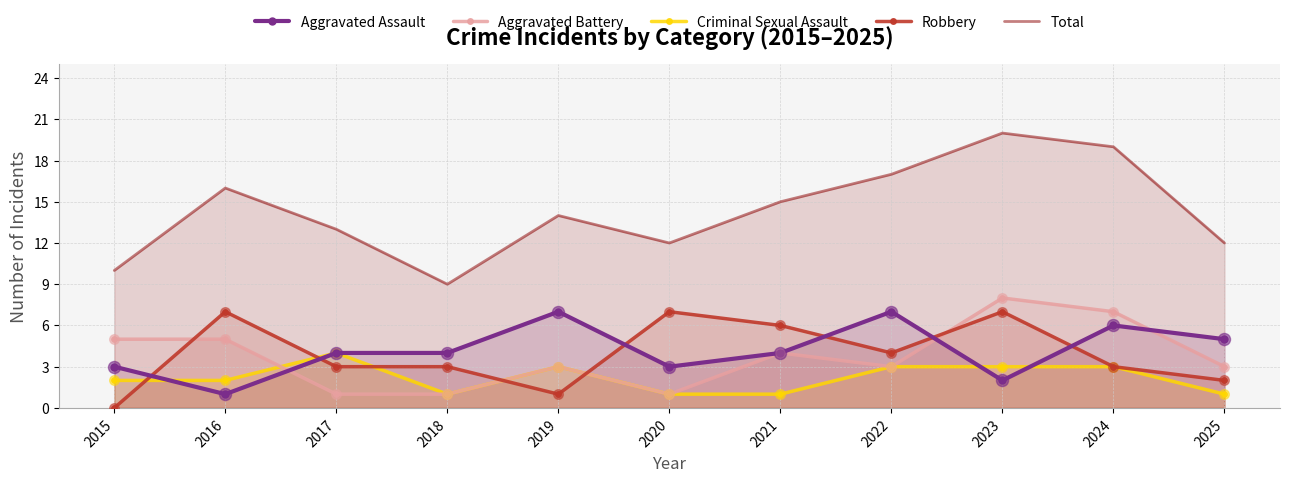

Which series contains the highest Y value?

Total